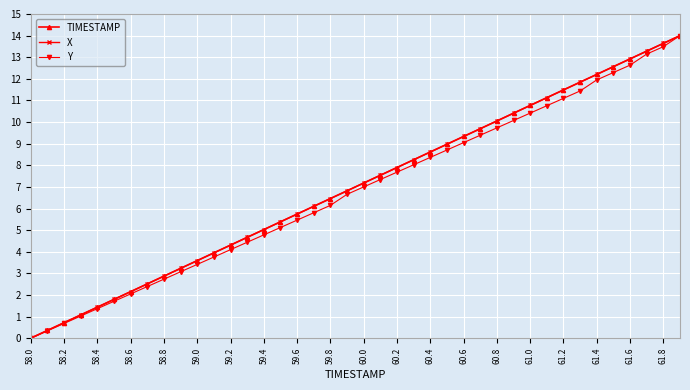

What is the value of the Y point at the 23rd from the left?

7.7